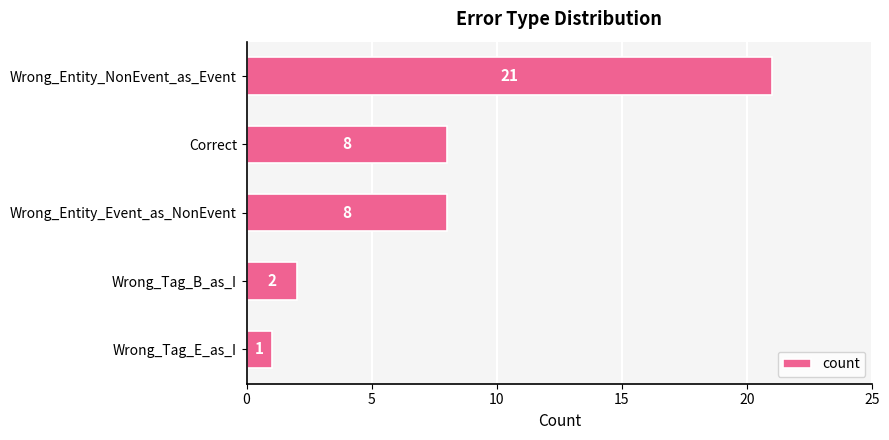

What is the sum of all values?

40